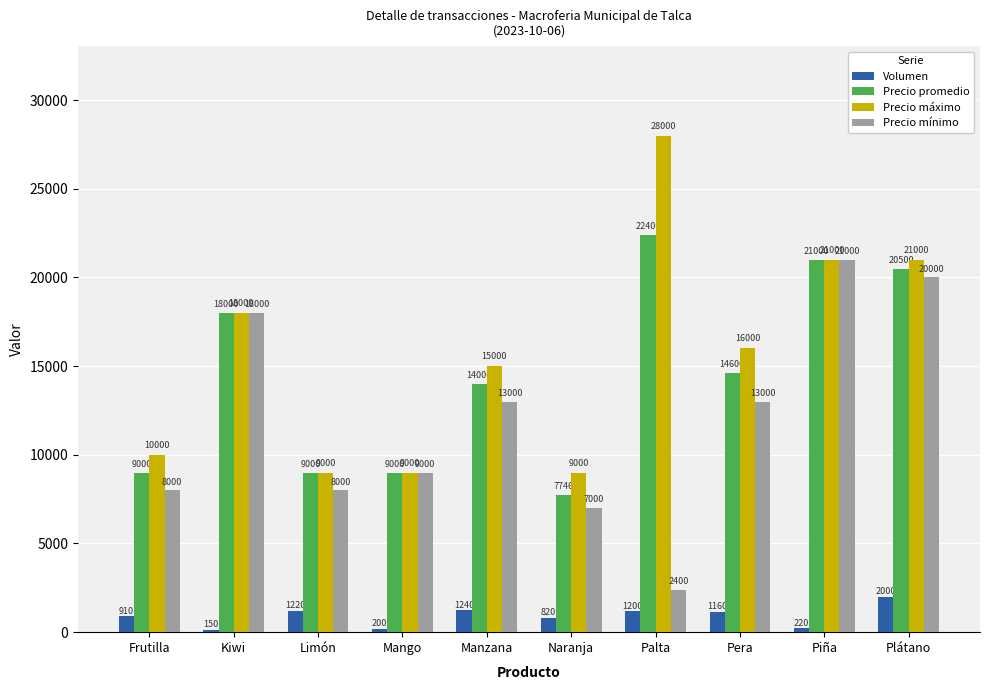

At which category is the sum across all series the highest?

Plátano